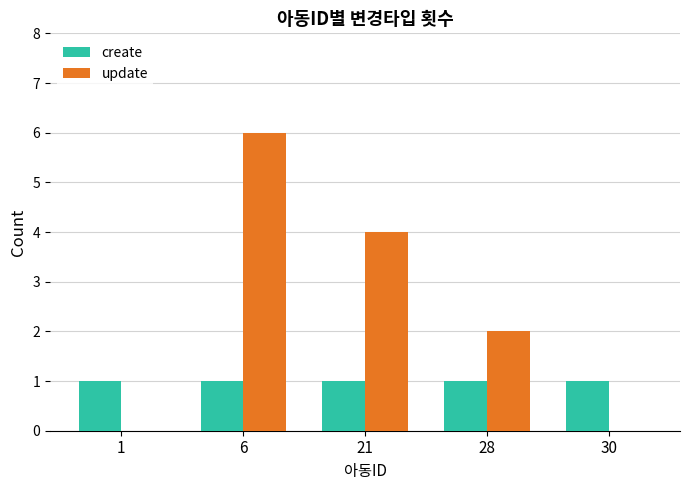

What is the sum of all create values?

5